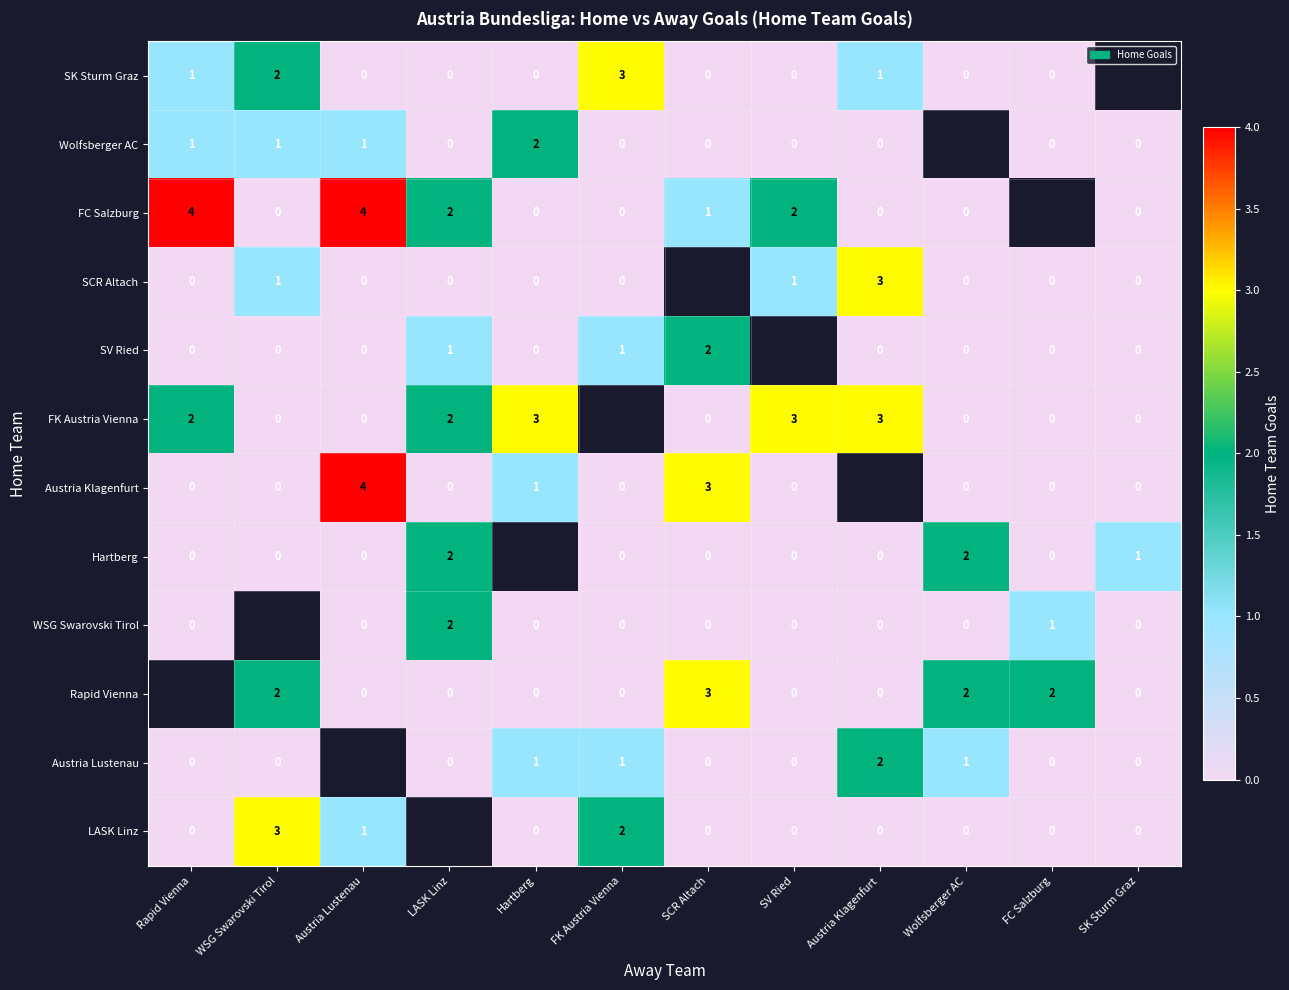

The Rapid Vienna series shows 1 at FC Salzburg. True or false?

False